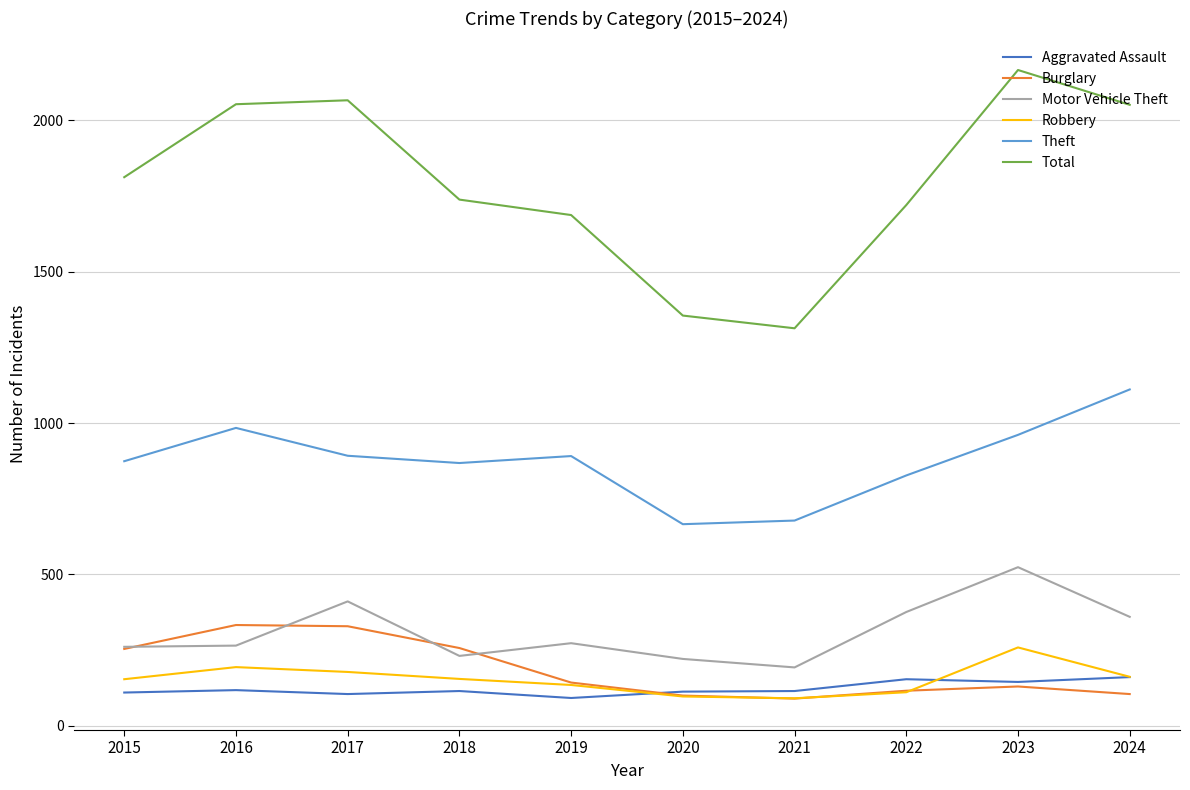

What is the sum of the Motor Vehicle Theft values at 2020 and 2019?

494